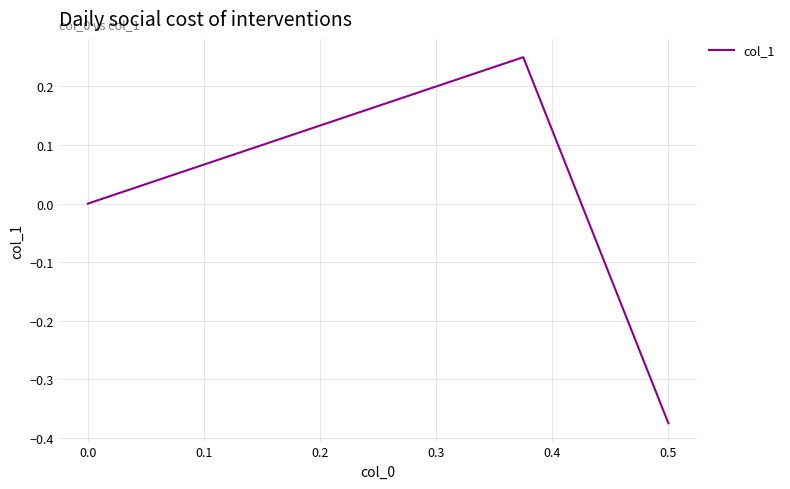

The chart shows a value of 0.4 at 0.1. True or false?

False